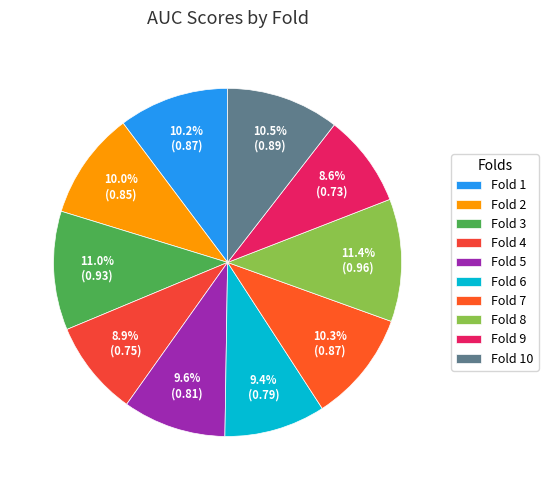

Combined, what portion of the pie is Fold 4 and Fold 3?

19.9%